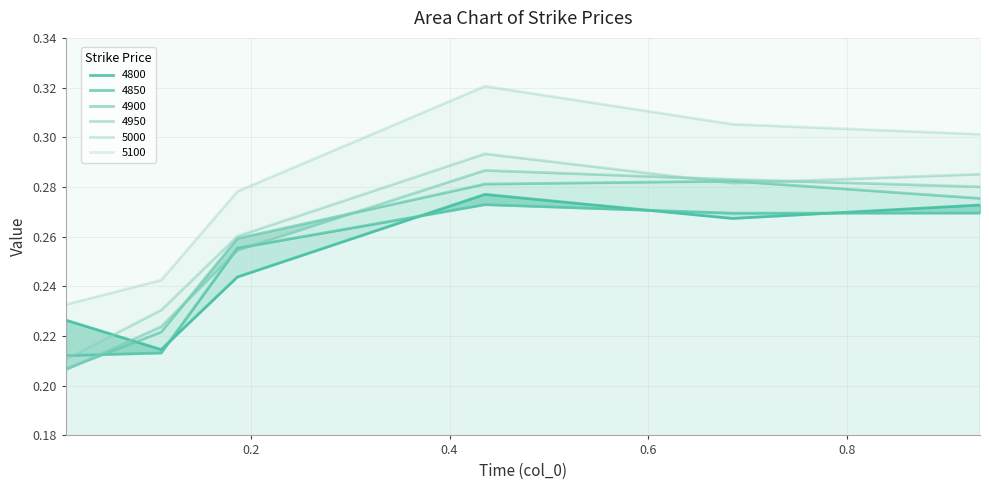

Is it true that 4850 equals 0.3 at 0.9342465753424658?

True